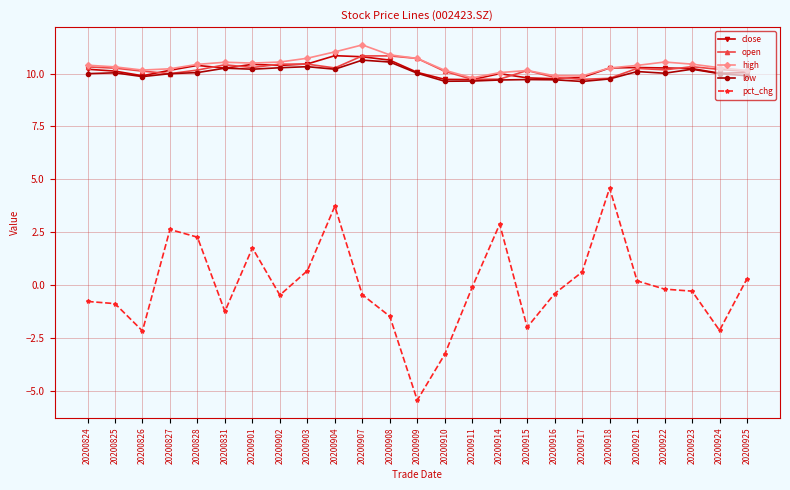

True or false: close and pct_chg cross at least once.

False